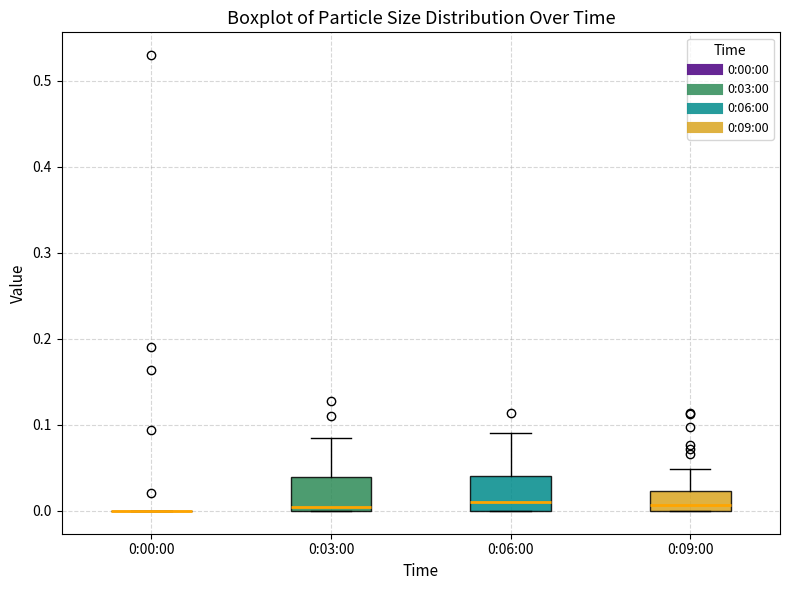

Where is the lower edge of the box for 0:03:00 on the y-axis? The values are not printed on the chart, so give them approximately, as read against the axis.

0.00